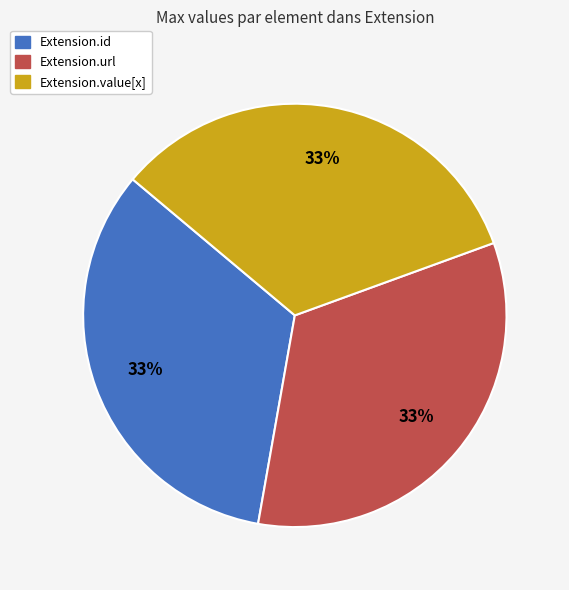

To the nearest percent, what is the average slice percentage?

33%